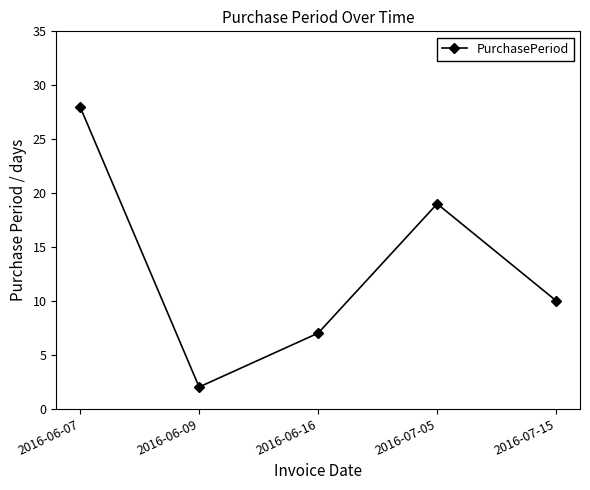

How many points are higher than both their immediate neighbors (excluding endpoints)?

1